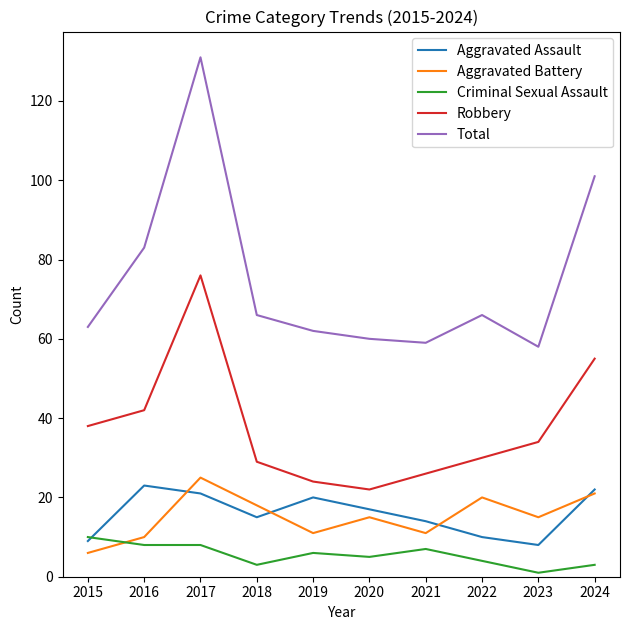

In Total, how many points are lower than both neighbors (excluding endpoints)?

2